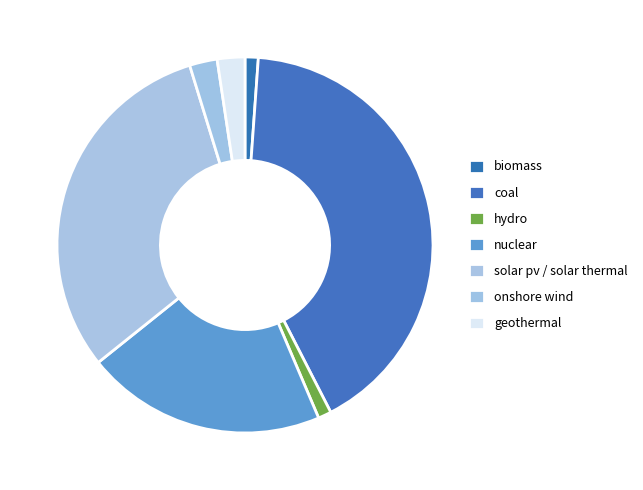

How many slices are in this pie chart?

7